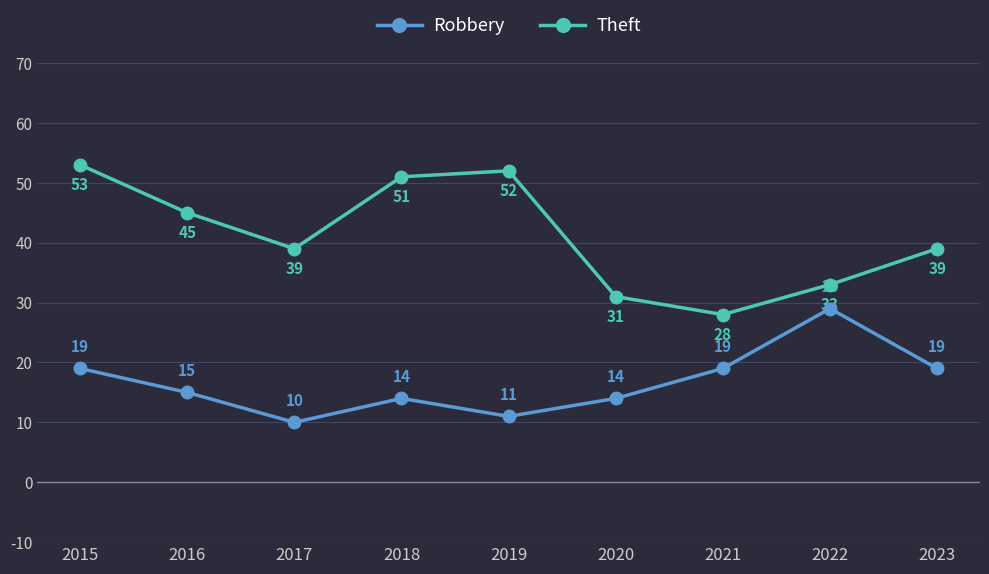

Which category has the highest value in the Theft series?

2015